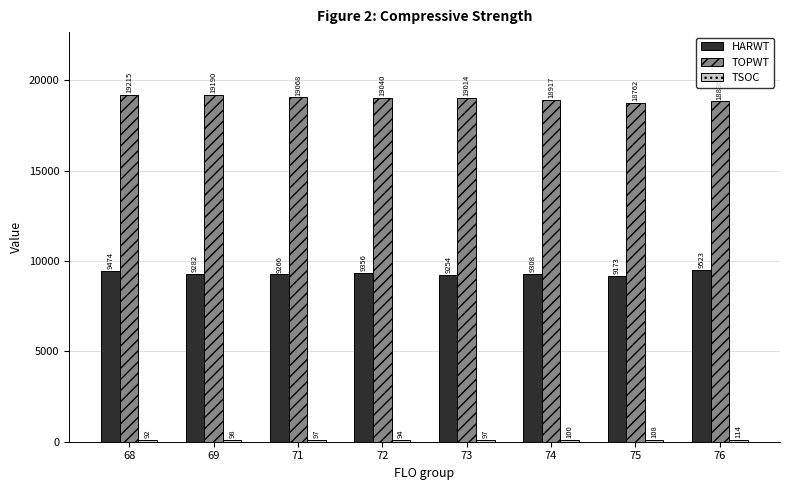

How many data points in TOPWT are above 19040?

4